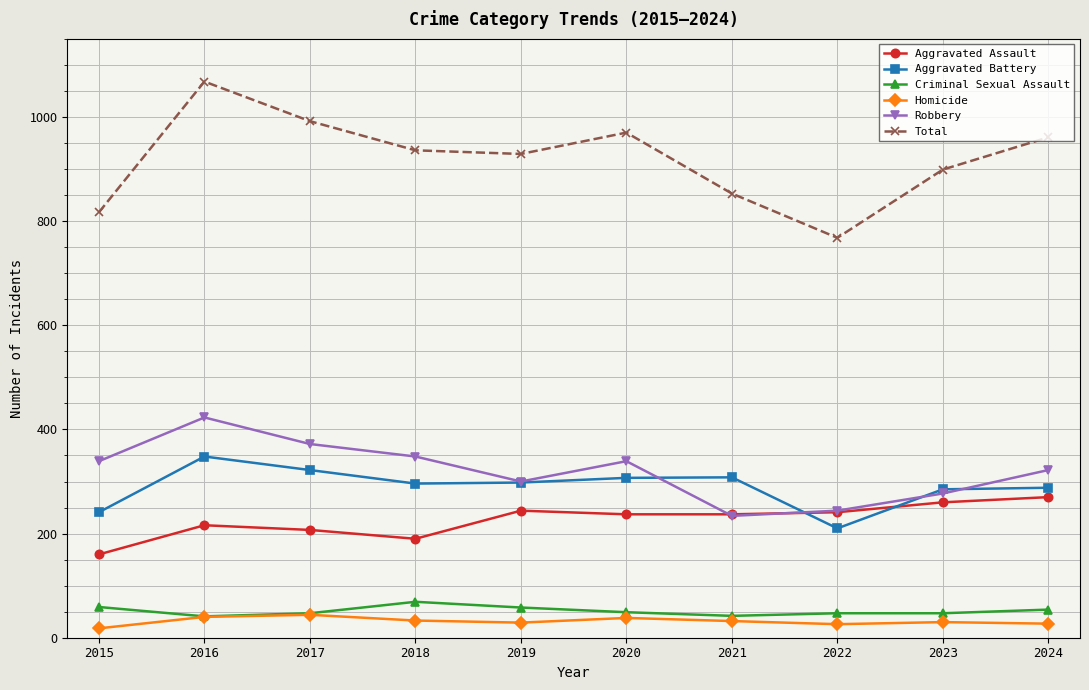

List the series in order of their peak value, highest first.

Total, Robbery, Aggravated Battery, Aggravated Assault, Criminal Sexual Assault, Homicide